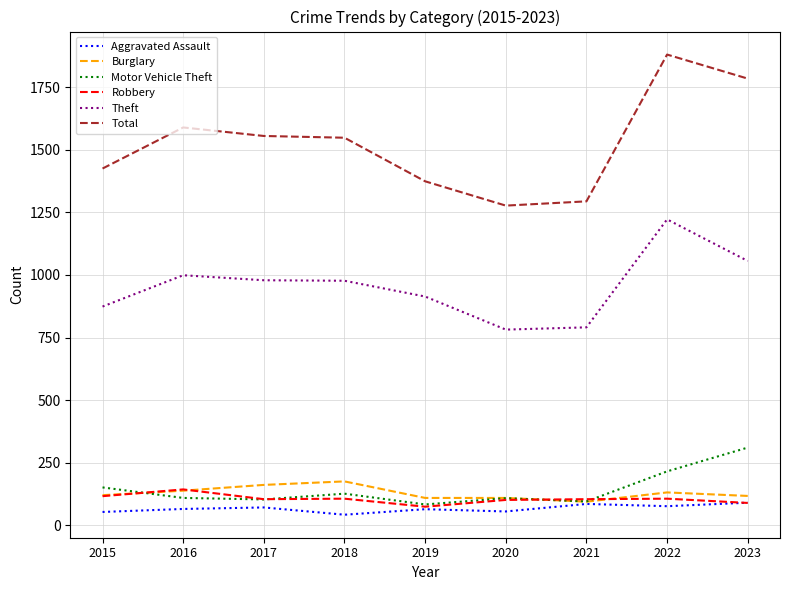

What is the maximum value shown in the chart?

1880